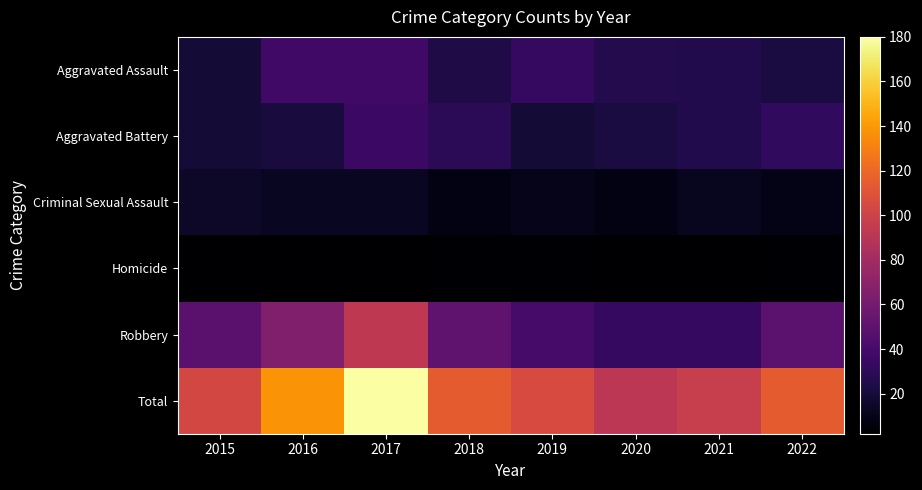

What is the greatest value displayed?

180